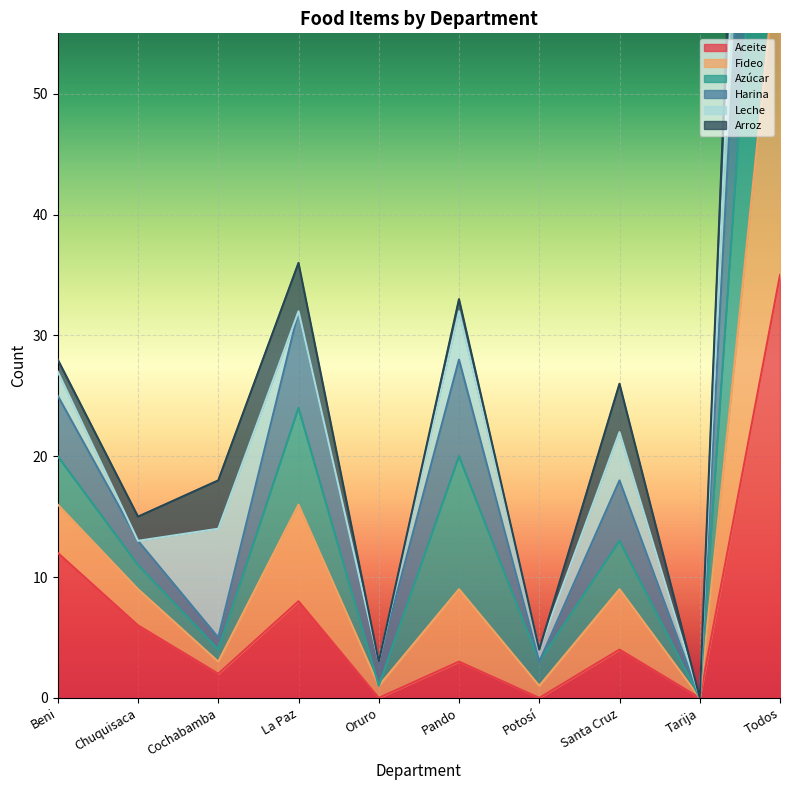

True or false: Azúcar has a value of 2 at Potosí.

False